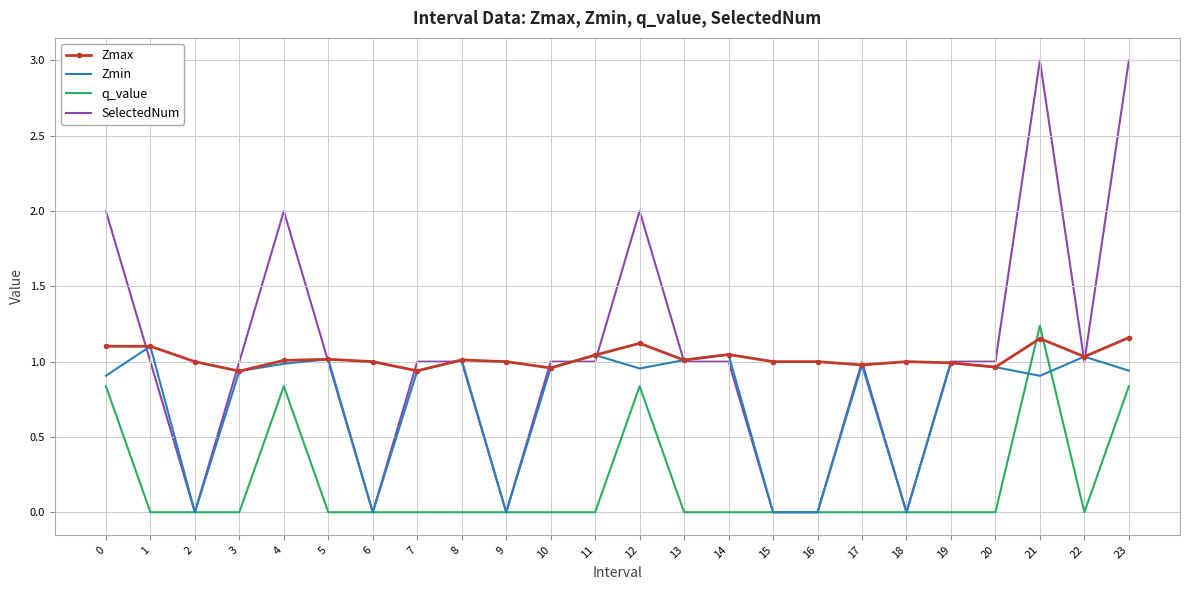

True or false: Zmax has more than 1 points higher than both neighbors.

True